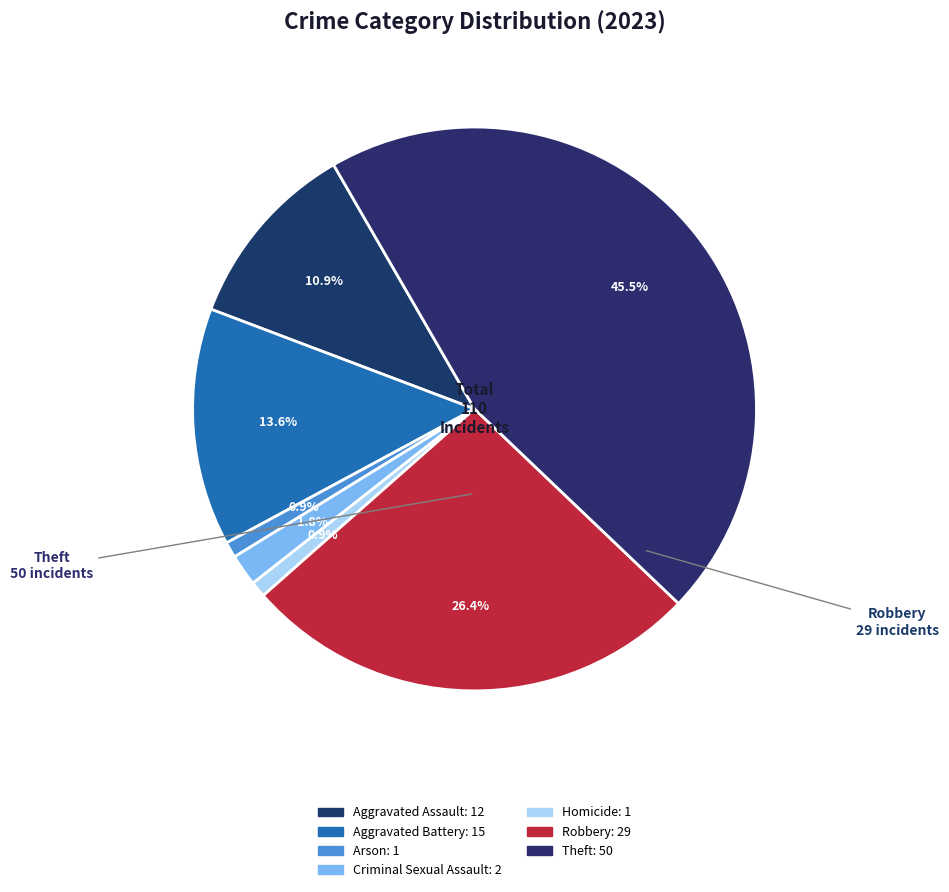

How many slices are in this pie chart?

7